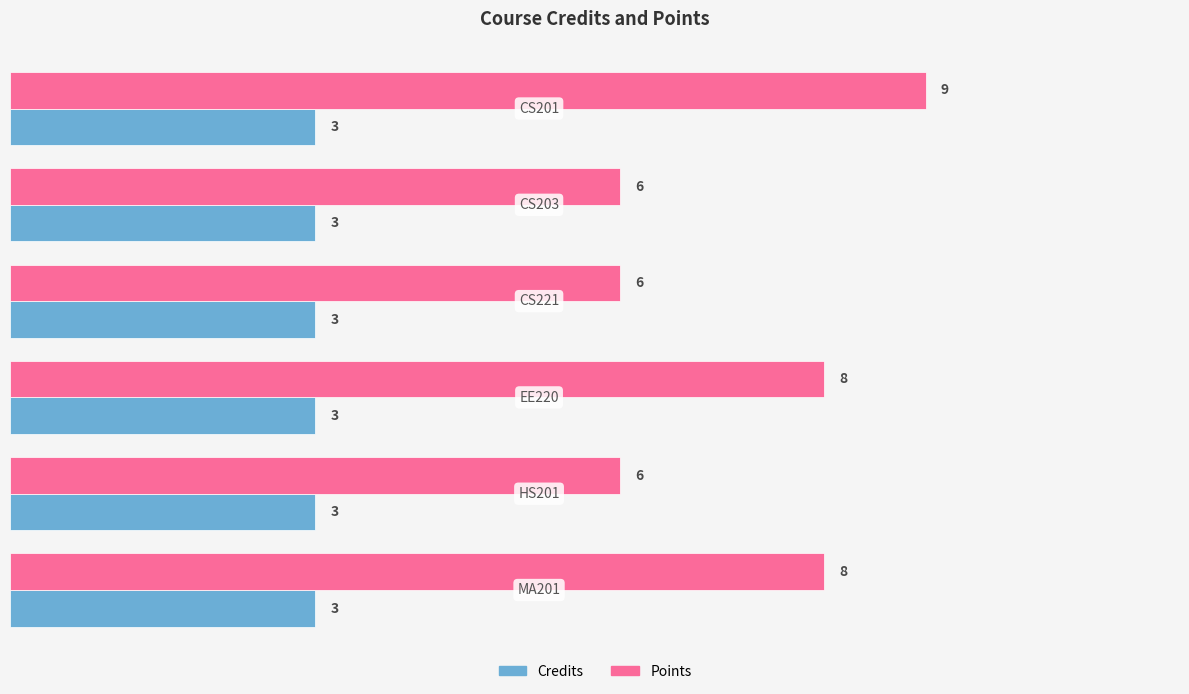

Count the number of categories in the chart.

6